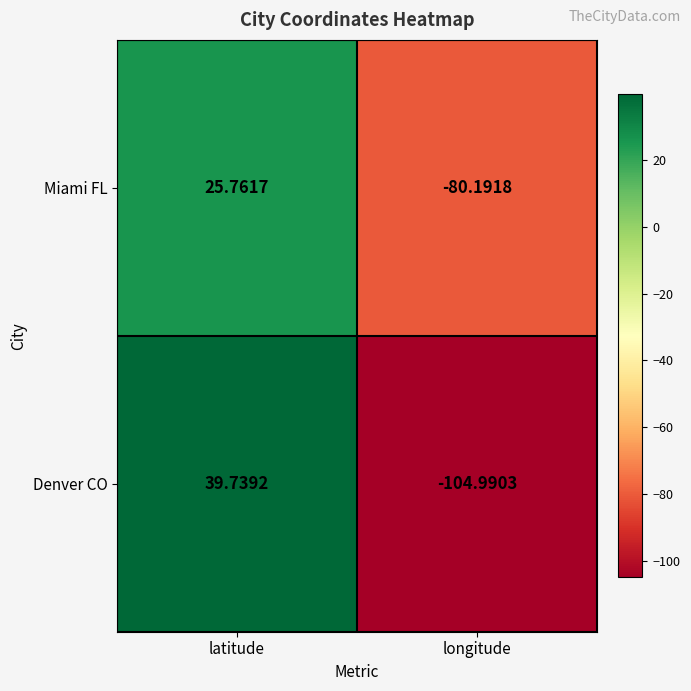

Which category has the highest value across all series?

latitude